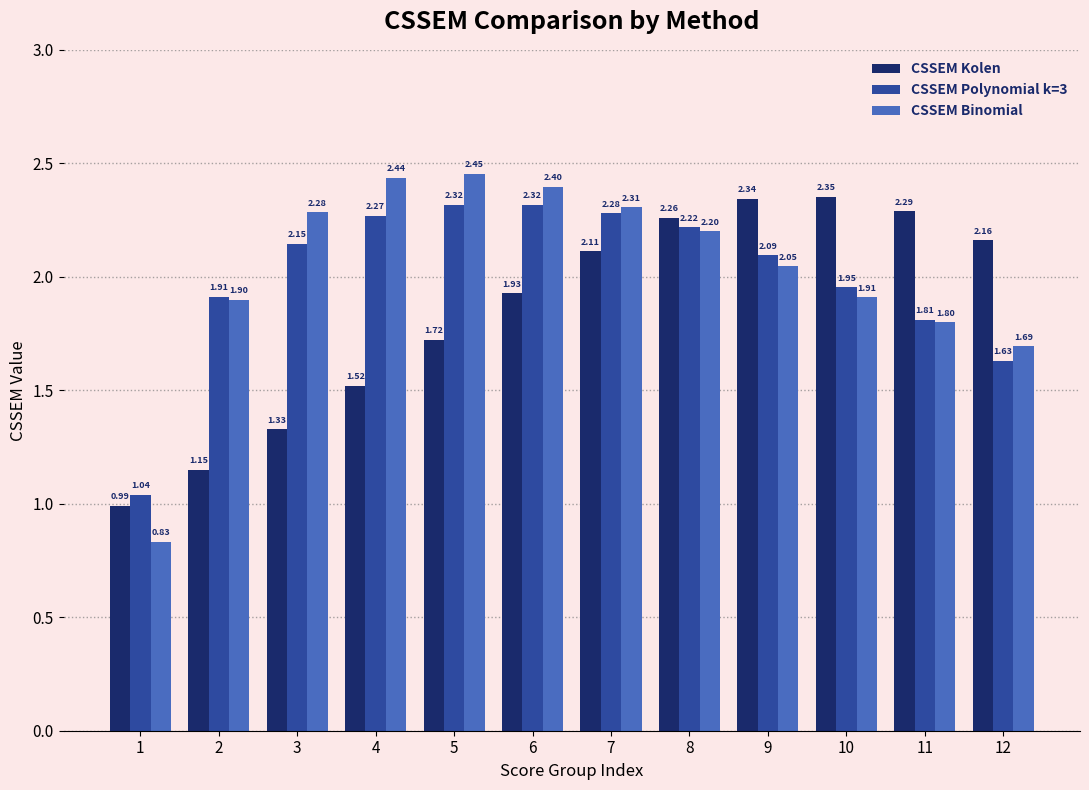

What is the total value across all series at 12?

5.5